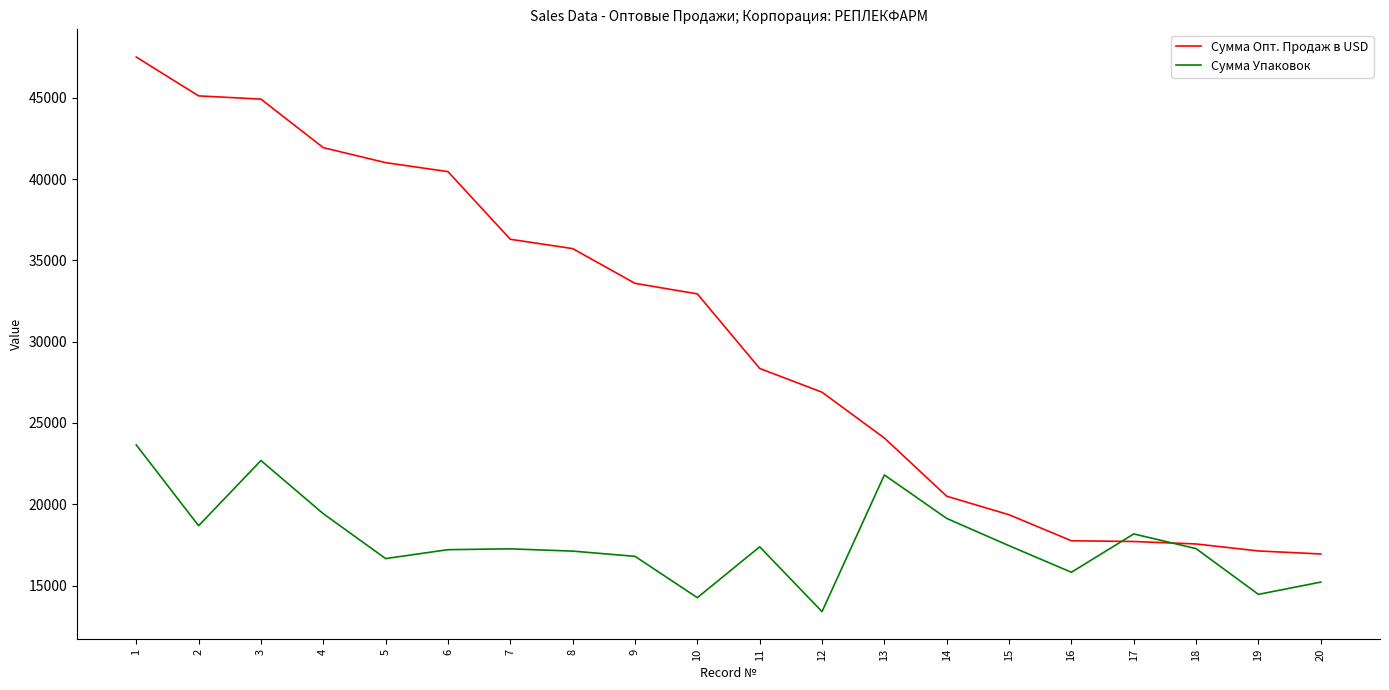

At which category does Сумма Упаковок reach its first local valley?

2